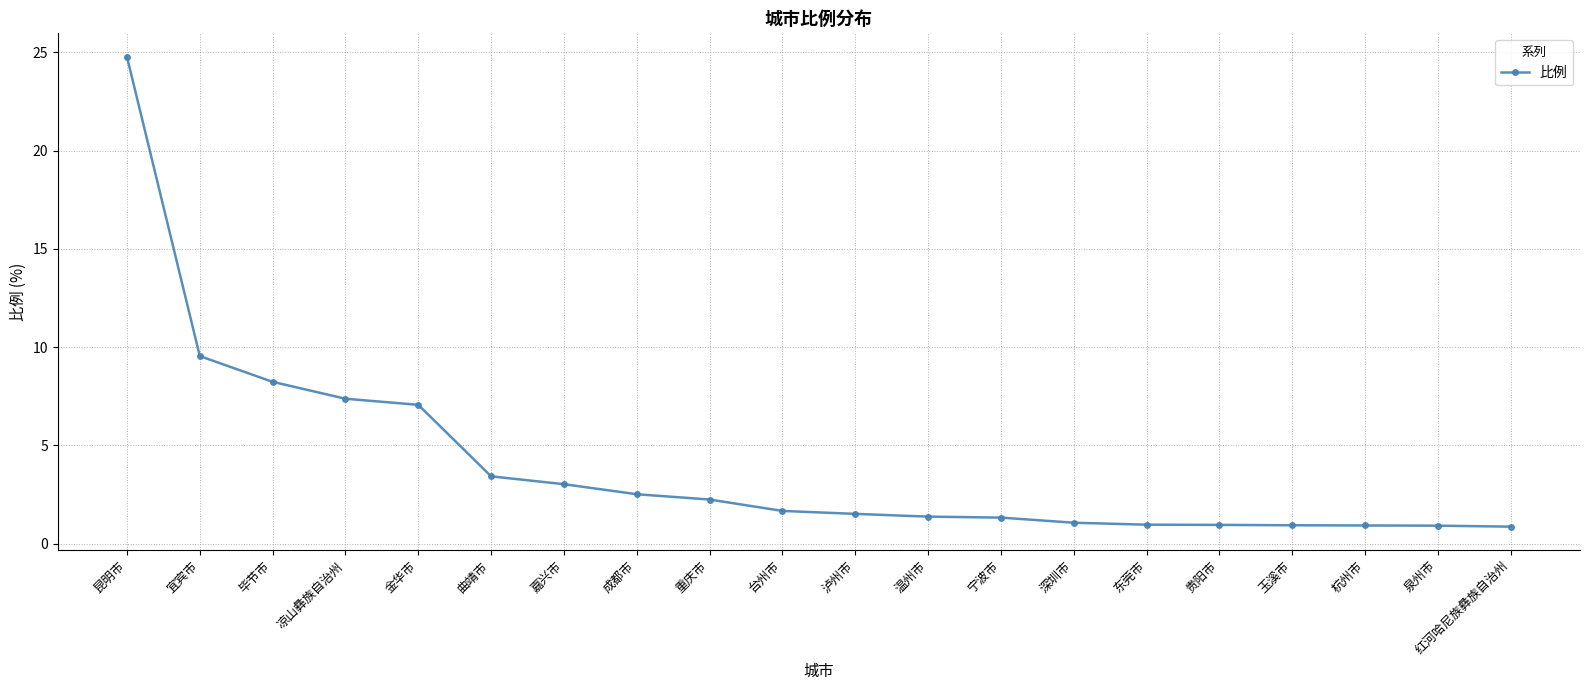

What is the label of the 5th point from the left?

金华市